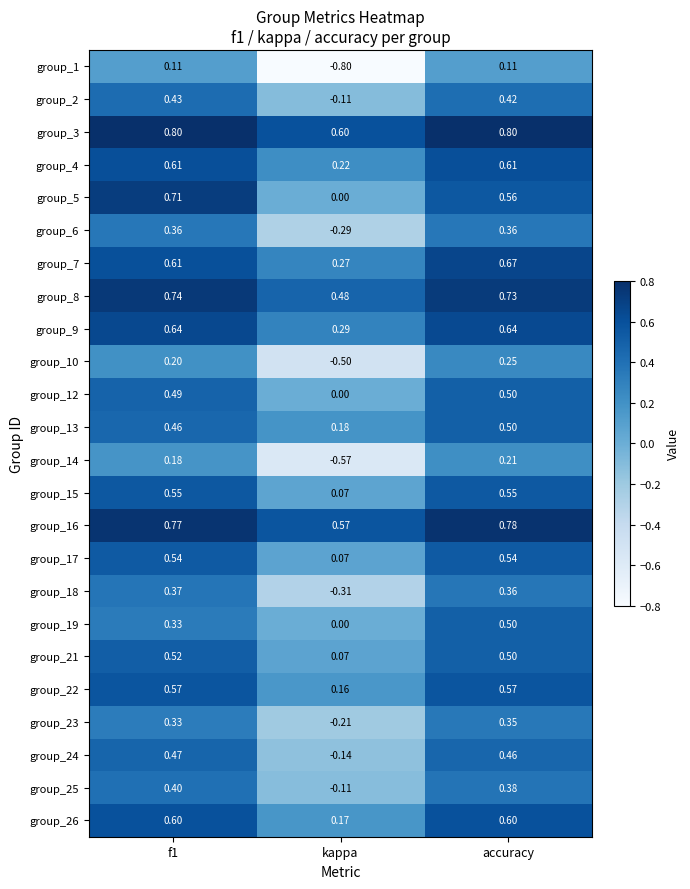

Which category has the lowest value across all series?

kappa